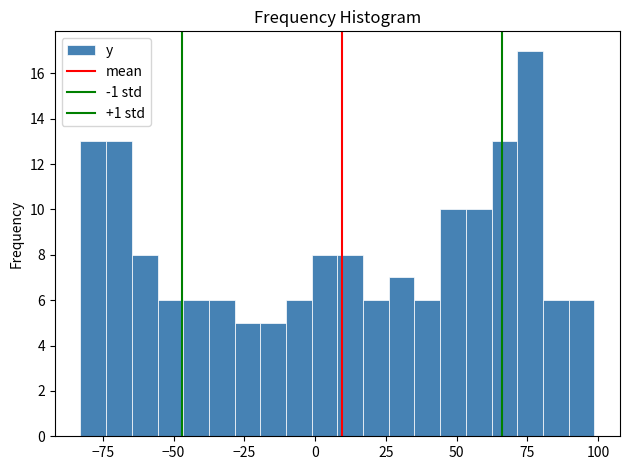

Around what value on the x-axis is the tallest bar? Give the approximate position of its centre, as read against the axis.

75